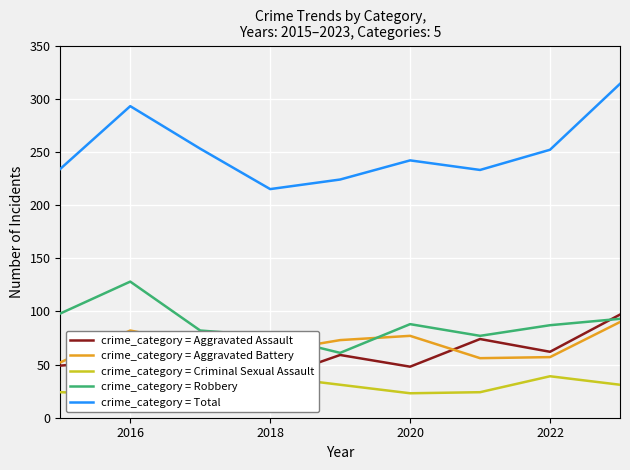

Which category has the lowest value in the Aggravated Assault series?

2018